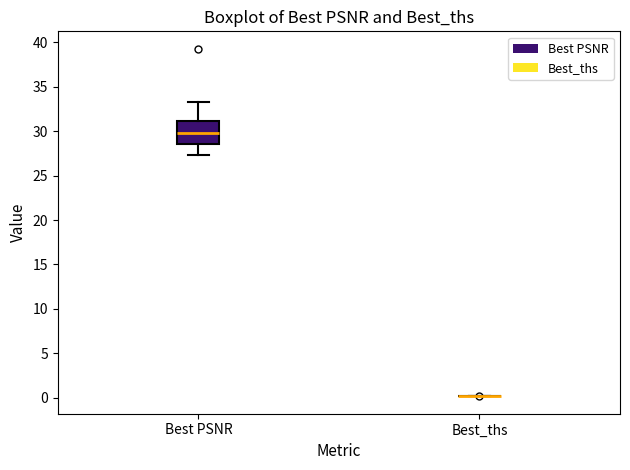

Where does the lower whisker of the box for Best PSNR end on the y-axis? The values are not printed on the chart, so give them approximately, as read against the axis.

27.5